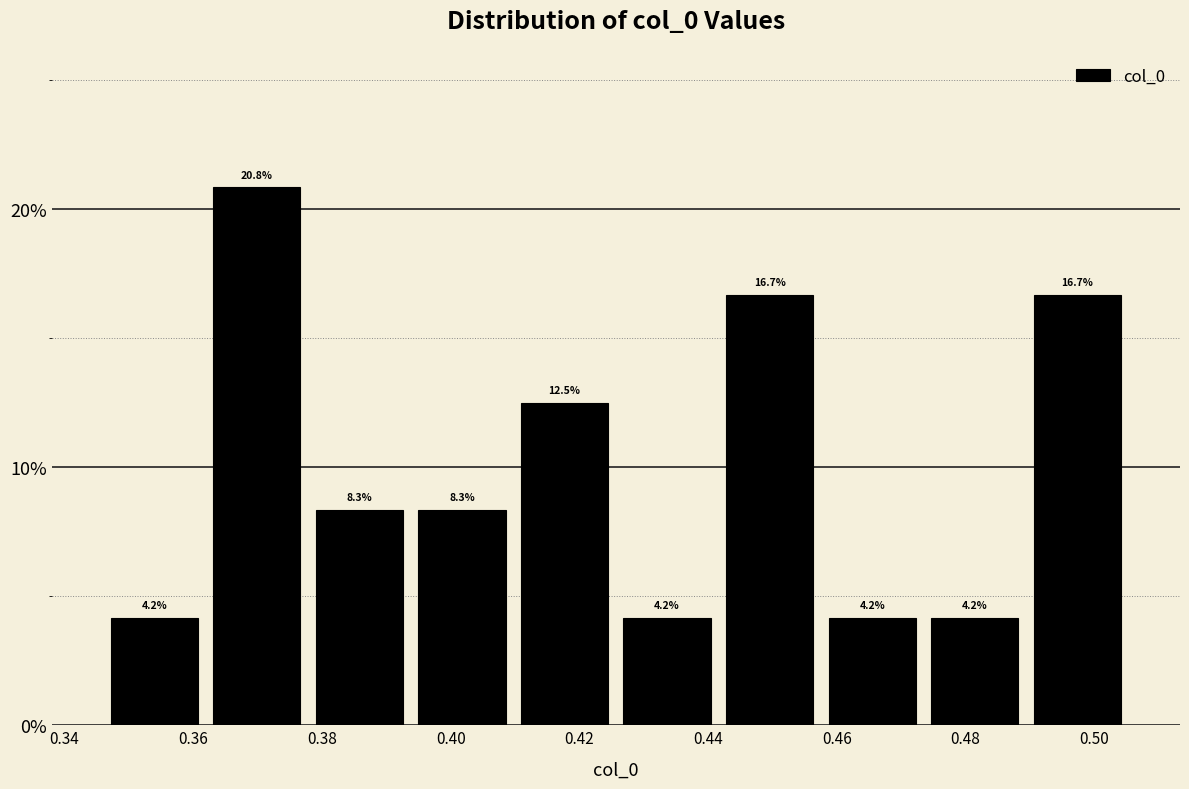

How tall is the bar that spans 0.442 to 0.458 on the x-axis? The bar edges are not printed on the chart, so give them approximately, as read against the axis.

16.7